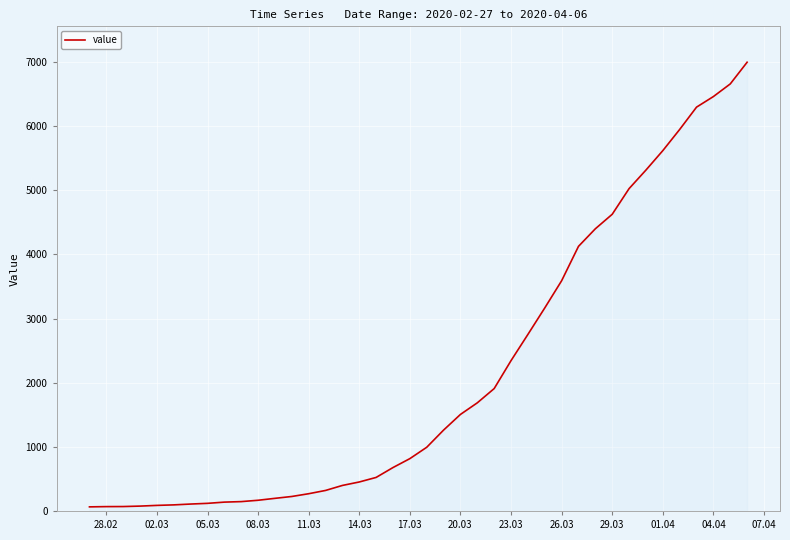

What is the greatest value displayed?

6995